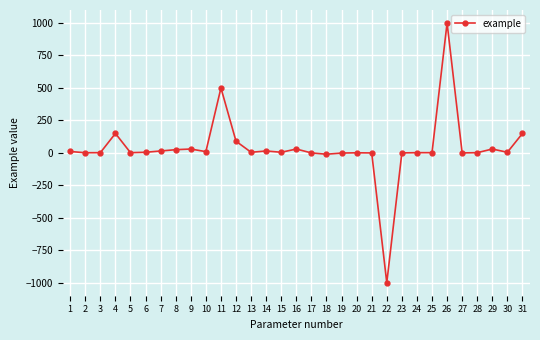

Between 7 and 12, which is larger?

12